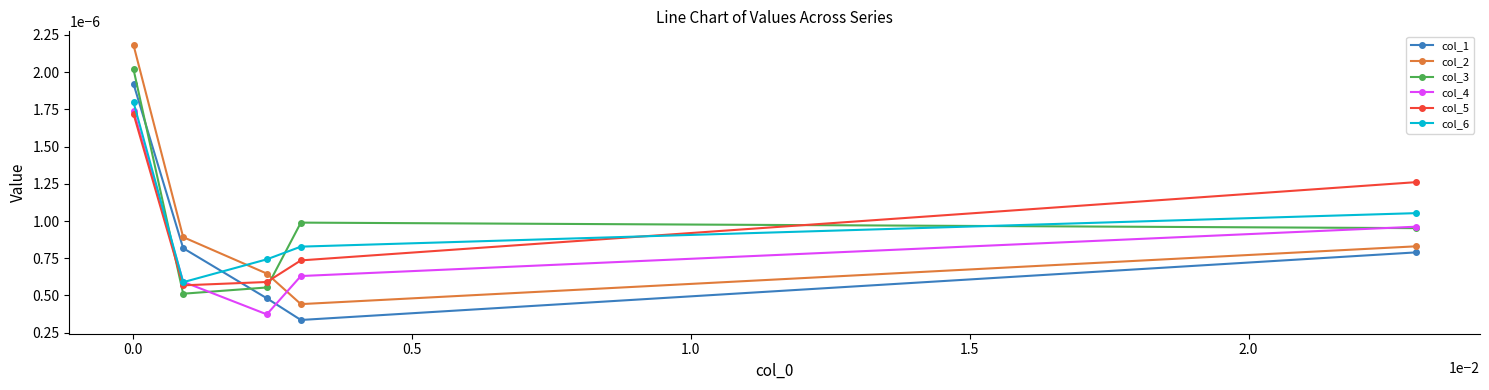

Which series has the widest spread of values?

col_2